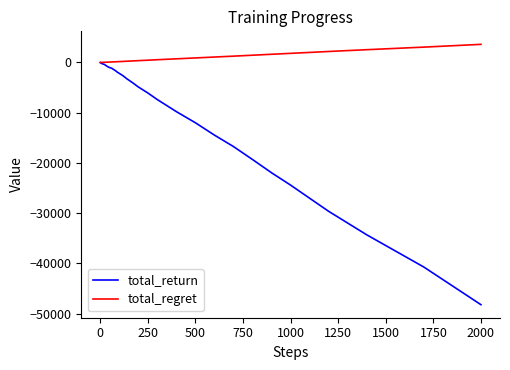

Which series has the widest spread of values?

total_return